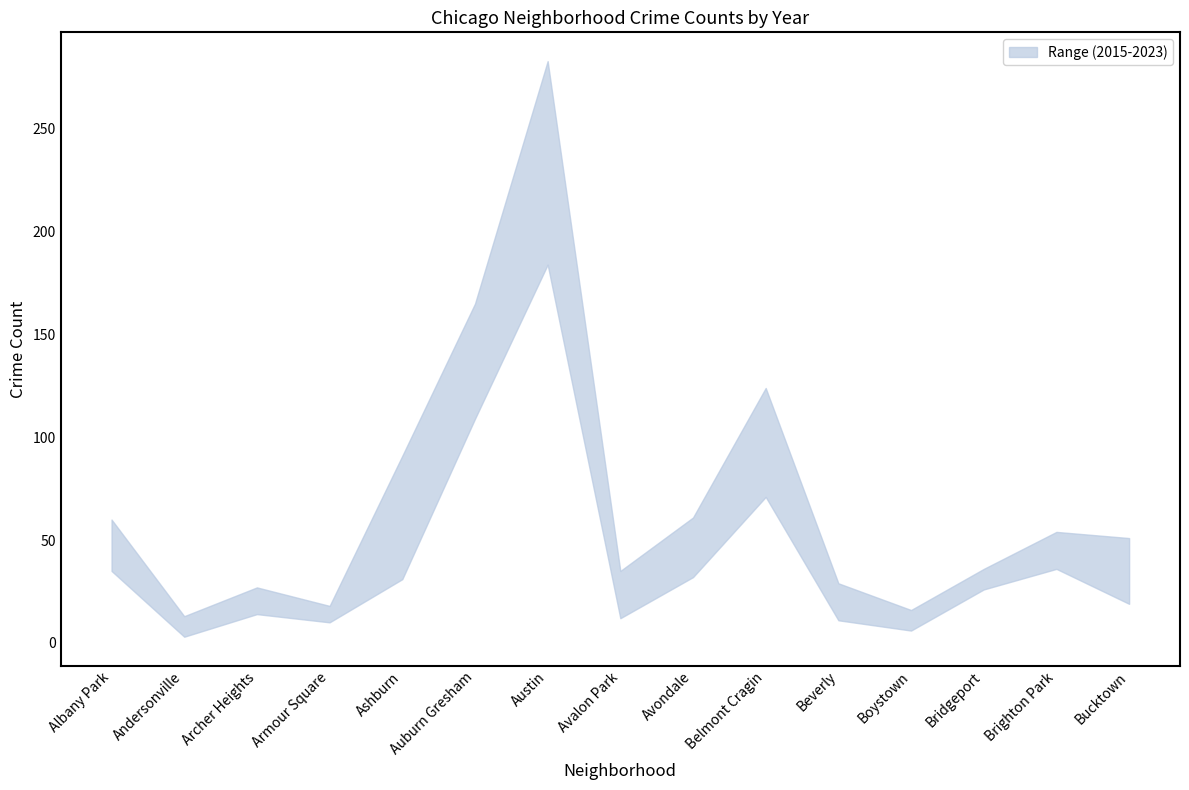

Rank the categories by 2015 value from lowest to highest.

Andersonville, Boystown, Beverly, Avalon Park, Armour Square, Archer Heights, Bridgeport, Bucktown, Brighton Park, Albany Park, Ashburn, Avondale, Belmont Cragin, Auburn Gresham, Austin